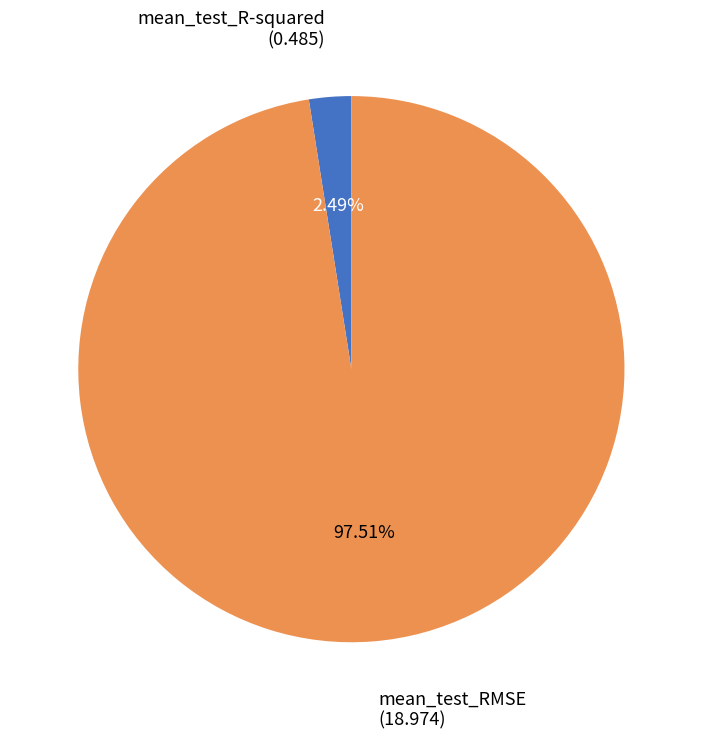

Which slice is the smallest?

mean_test_R-squared